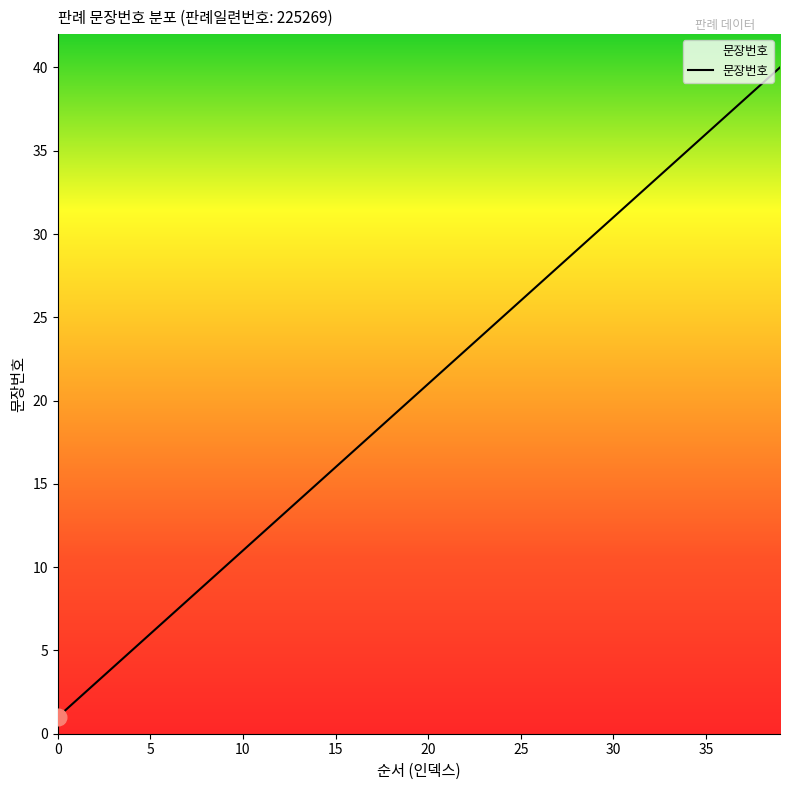

What is the maximum value shown in the chart?

40